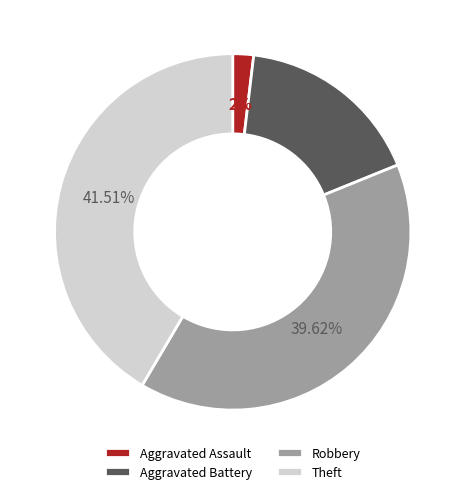

Which slice is the largest?

Theft